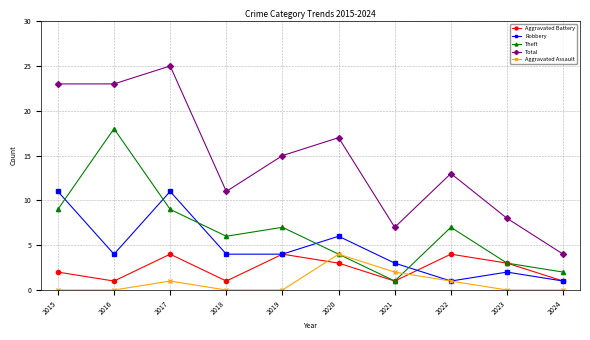

How many distinct data groups are displayed?

5